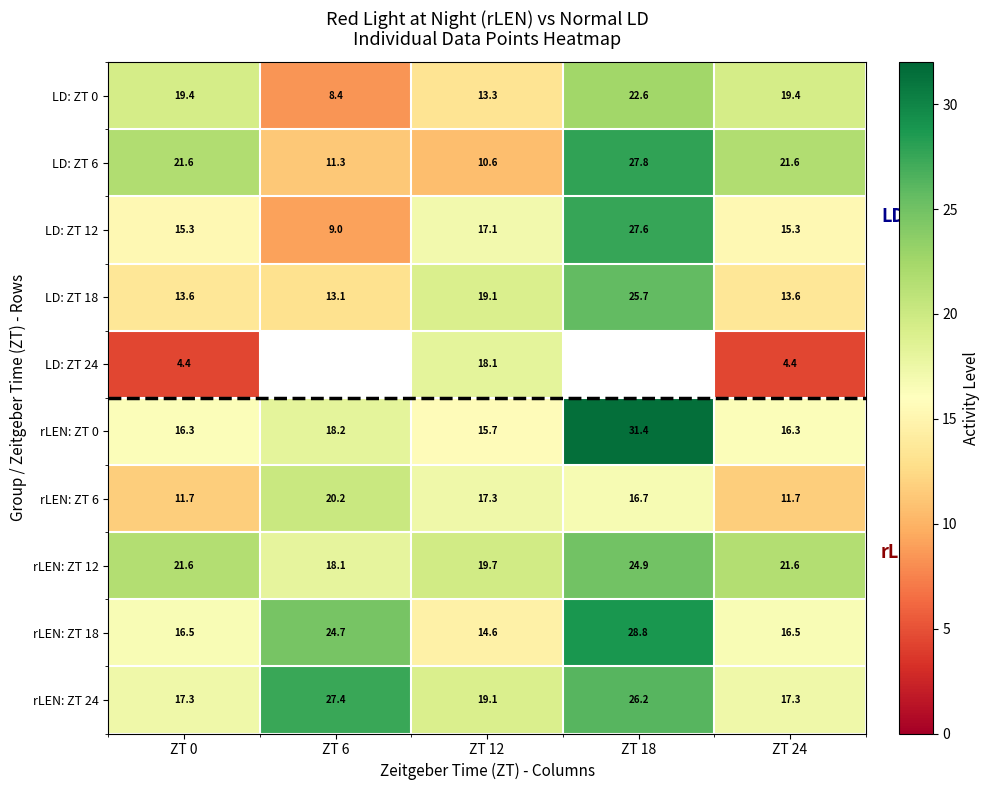

Is the value of rLEN: ZT 12 at ZT 0 greater than the value of LD: ZT 6 at ZT 6?

Yes